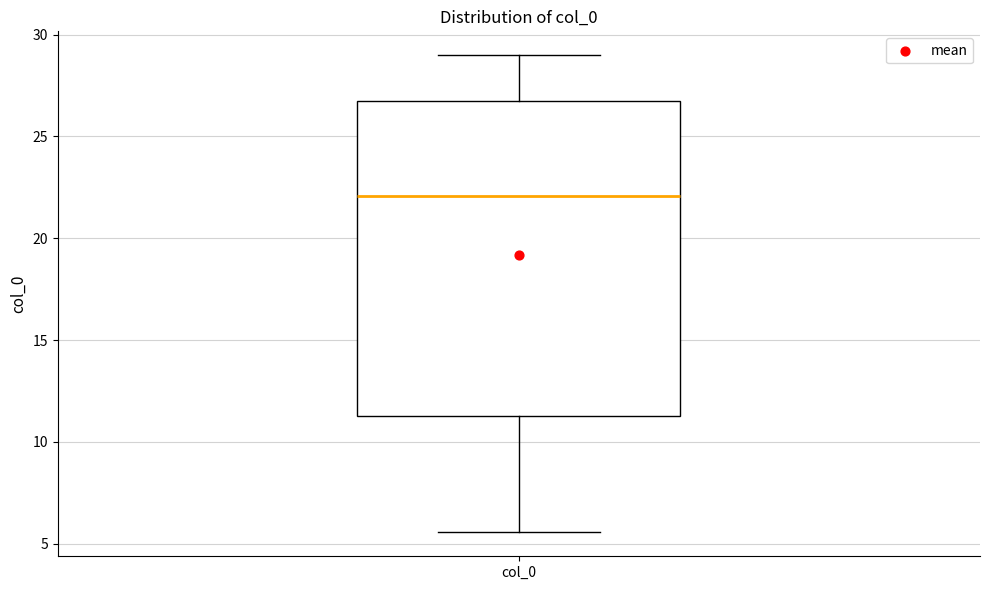

Read this box plot against the y-axis: the position of the median line, the range covered by the box, and the ends of both whiskers. The values are not printed on the chart, so give them approximately, as read against the axis.

median 22.0, box 11.5 to 26.5, whiskers 5.5 to 29.0